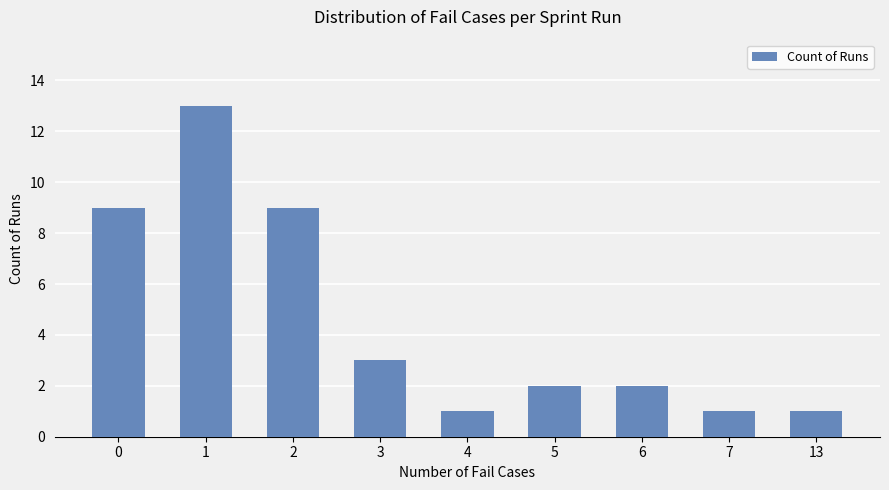

What is the value of the 4th bar from the left?

3